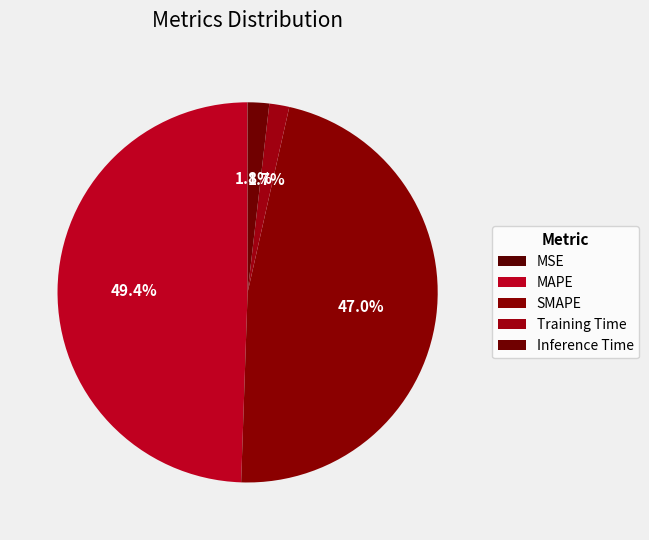

How much of the chart is everything except MAPE?

50.6%